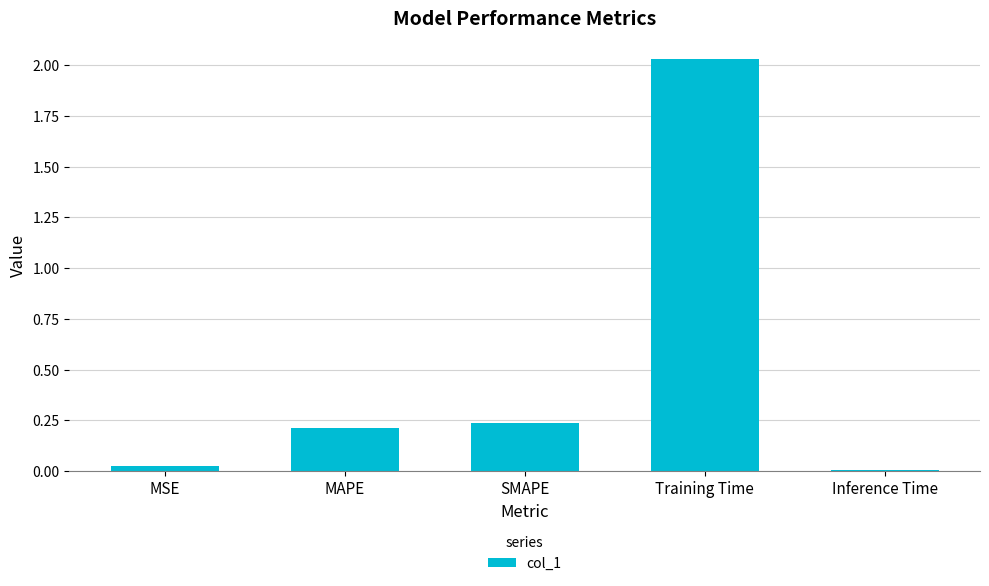

At which label is the value closest to 1?

SMAPE